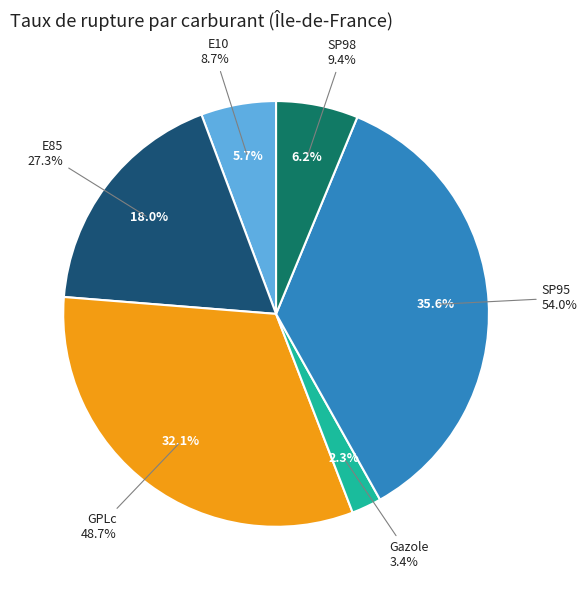

How many slices are in this pie chart?

6